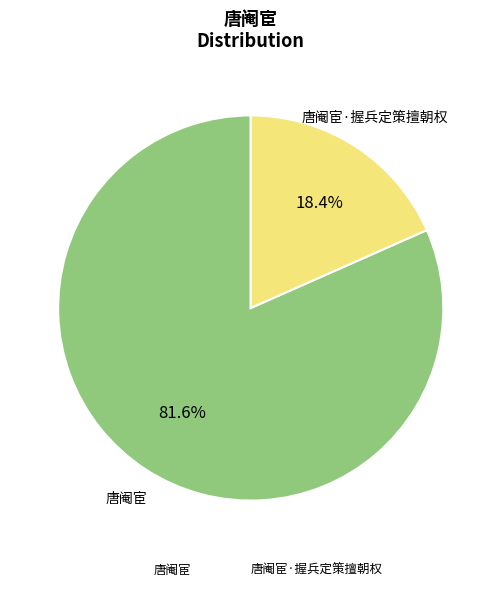

Is the sum of 唐阉宦·握兵定策擅朝权 and 唐阉宦 greater than half?

Yes